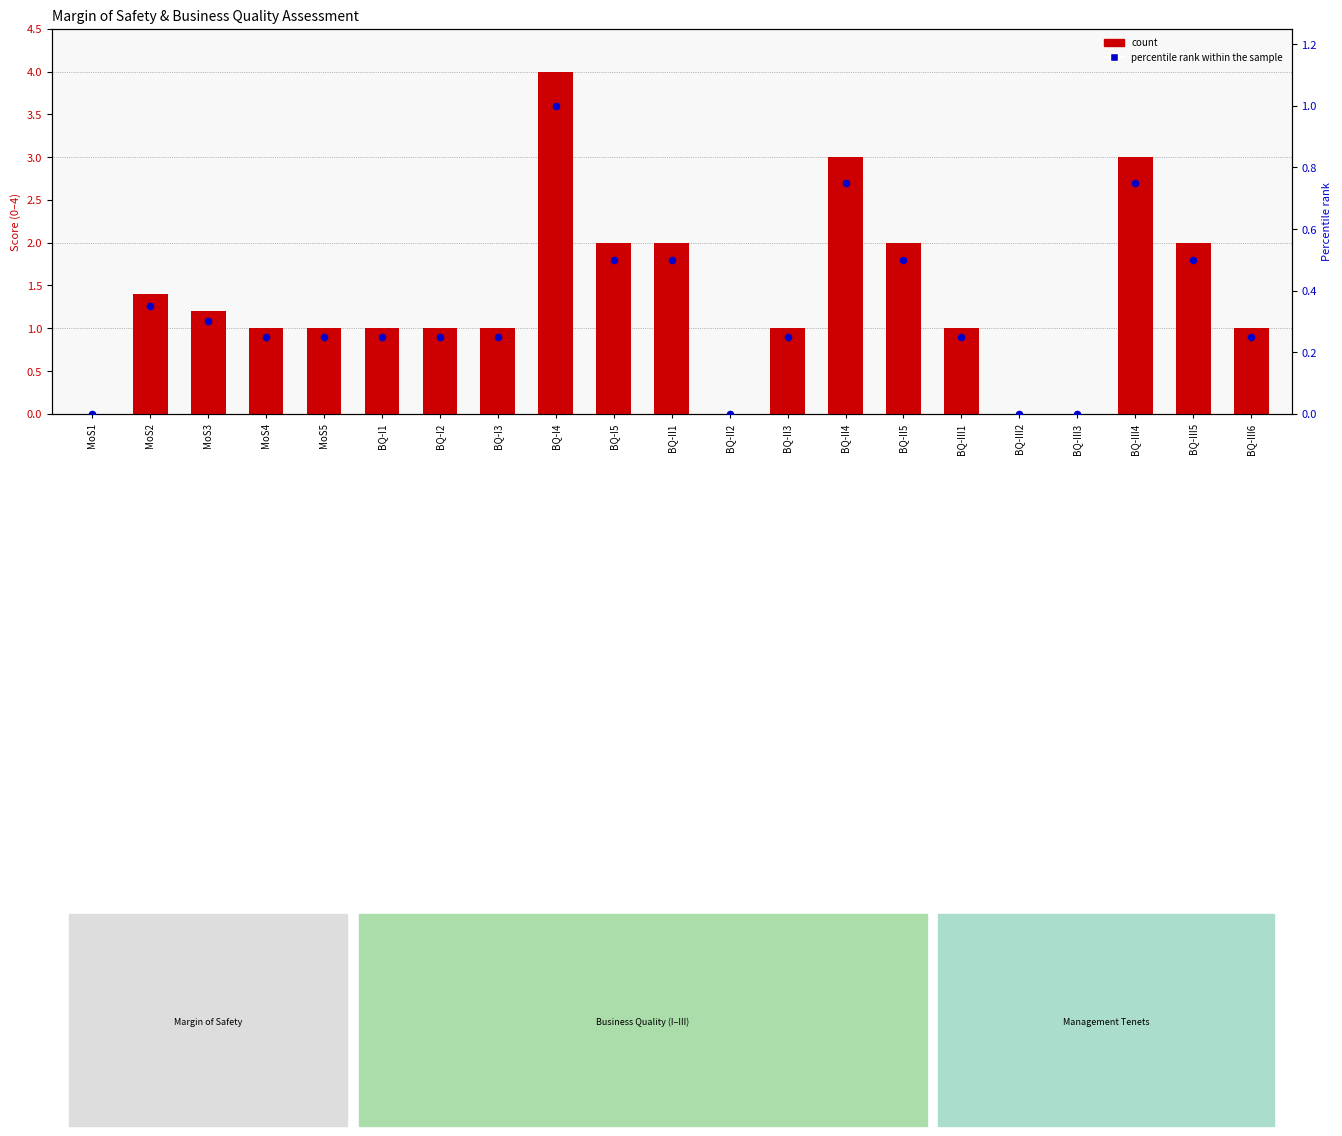

Which series has the largest Y range (max minus min)?

count